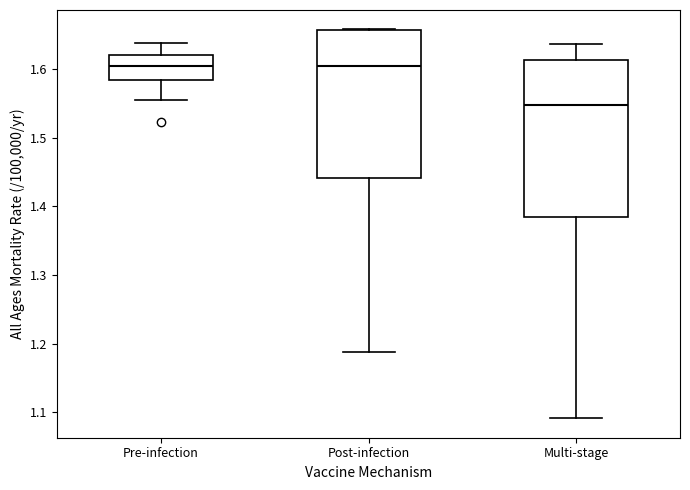

Which box is the tallest, from its lower edge to its upper edge?

Multi-stage